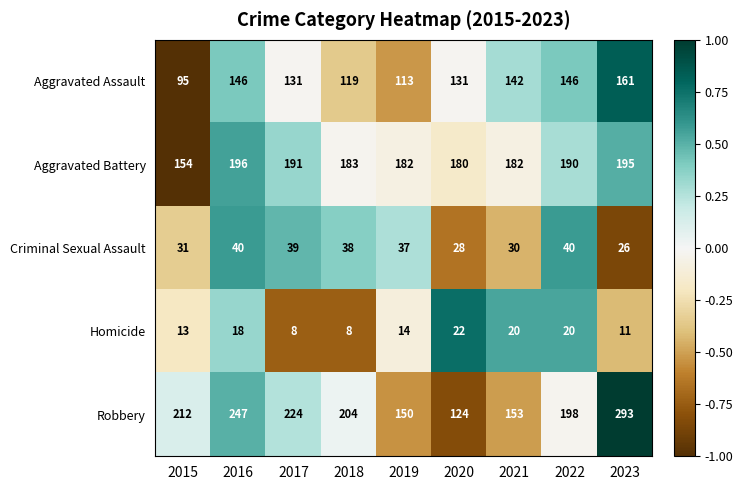

Is it true that Aggravated Battery equals 183 at 2018?

True